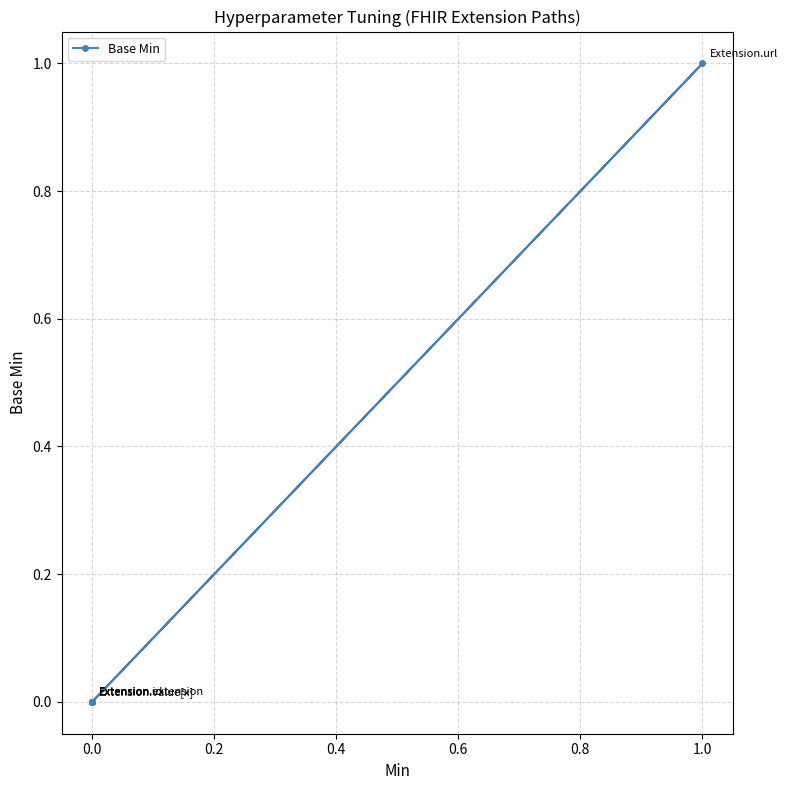

Count the number of categories in the chart.

5